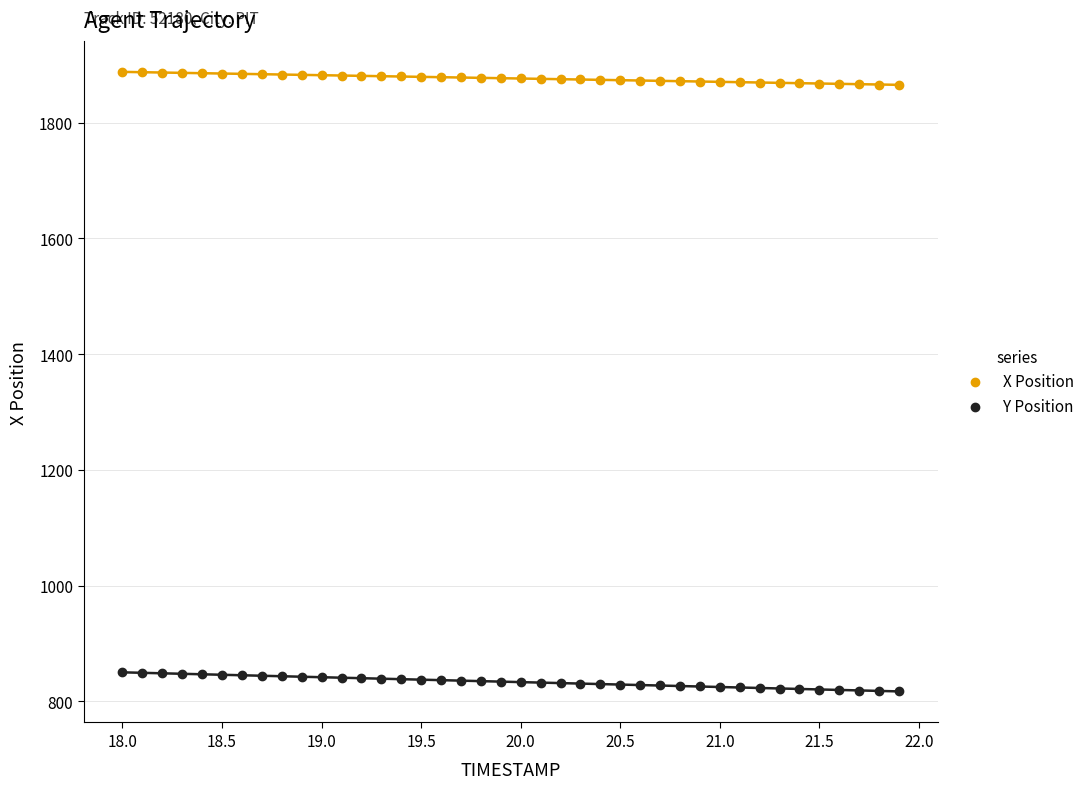

Which series contains the highest Y value?

X Position